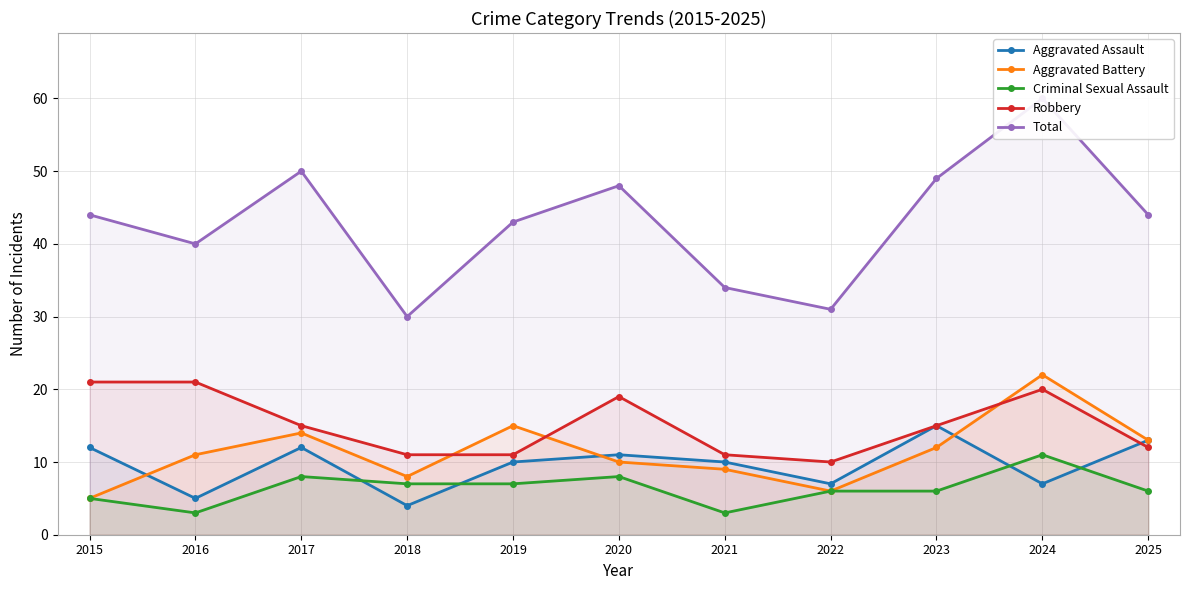

How many interior local valleys does the Total series have?

3